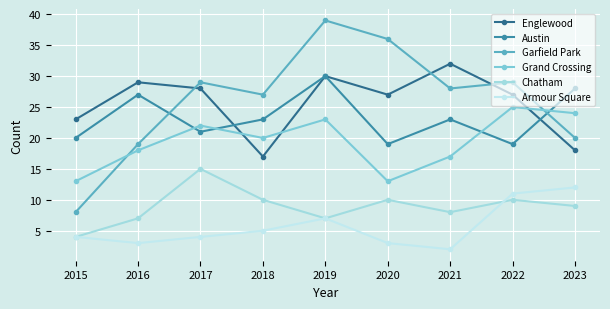

List the labels in order of Grand Crossing value, smallest first.

2015, 2020, 2021, 2016, 2018, 2017, 2019, 2023, 2022